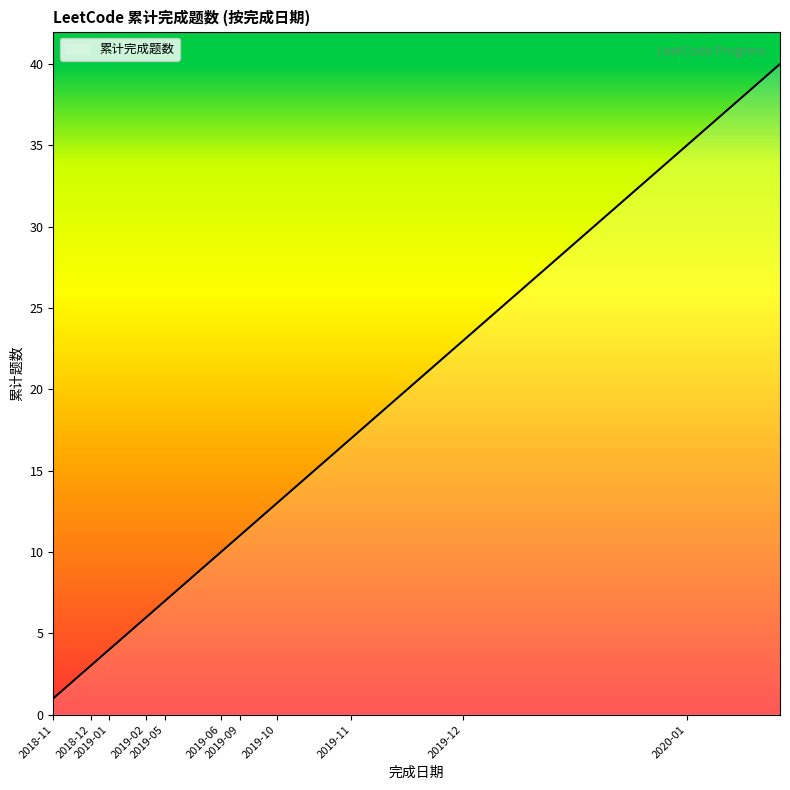

What is the smallest value displayed?

1